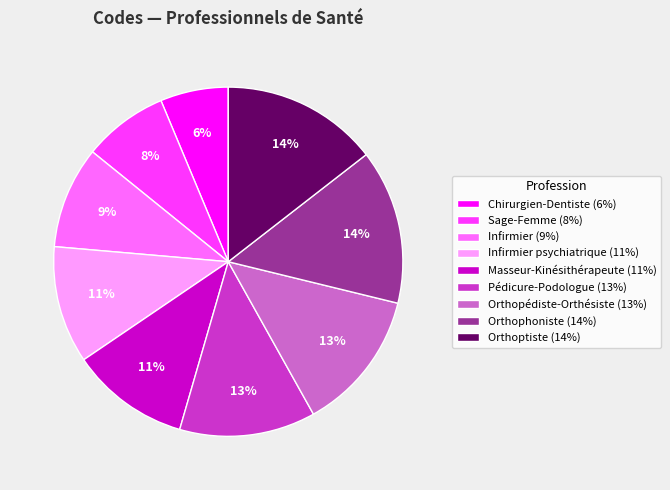

To the nearest percent, what is the combined percentage of Infirmier psychiatrique (11%) and Chirurgien-Dentiste (6%)?

17%